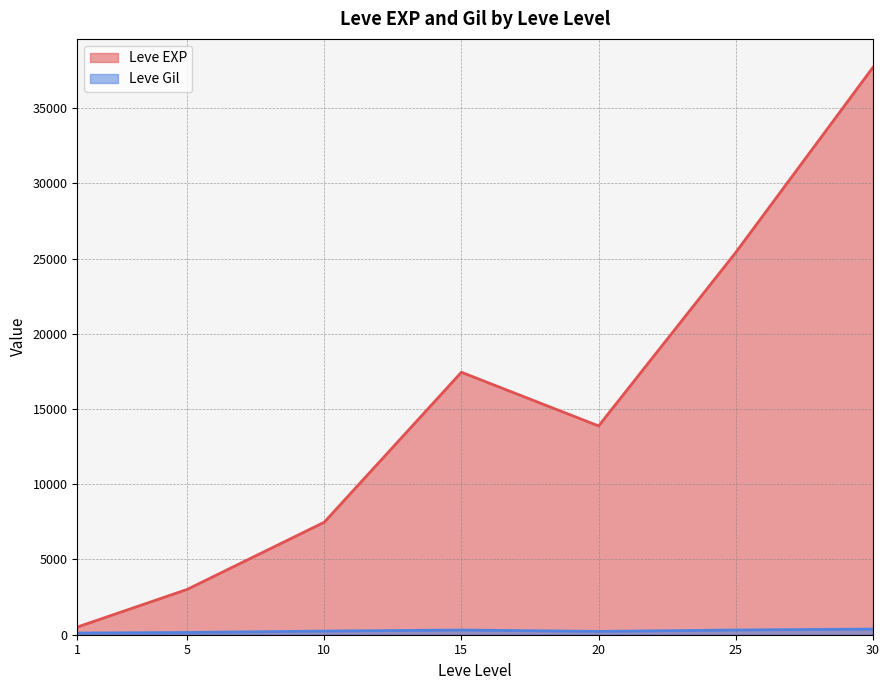

Where is the first local minimum for Leve EXP?

20